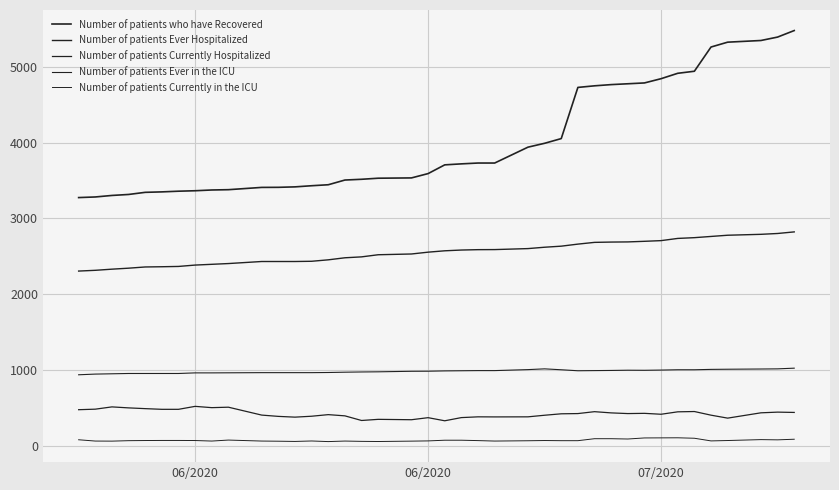

Does the chart have visible grid lines?

Yes